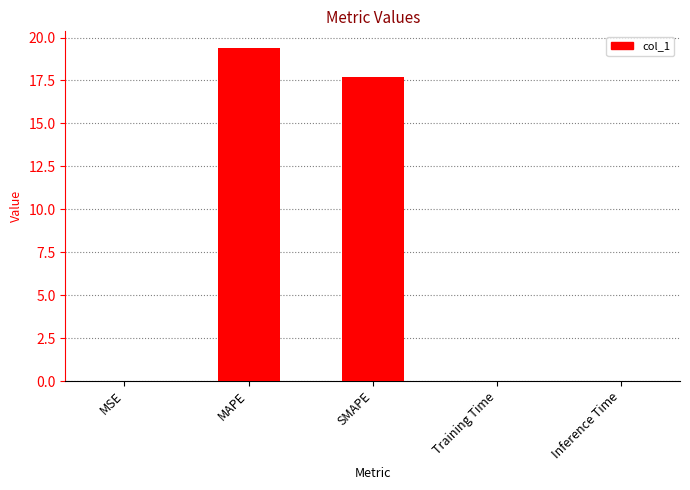

What is the change in value from SMAPE to Training Time?

-17.7